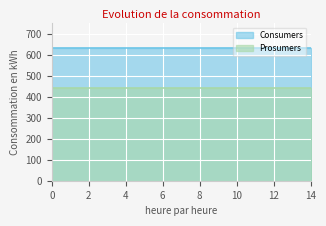

What are all the series names shown in the legend?

Consumers, Prosumers